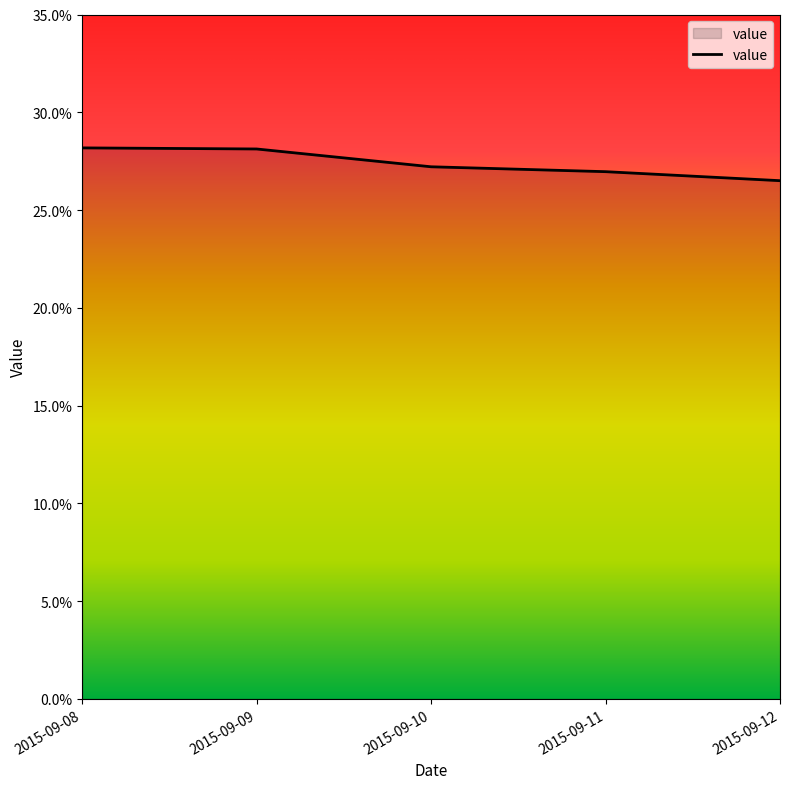

Reading left to right, extract all data points from this chart.

0.3	0.3	0.3	0.3	0.3